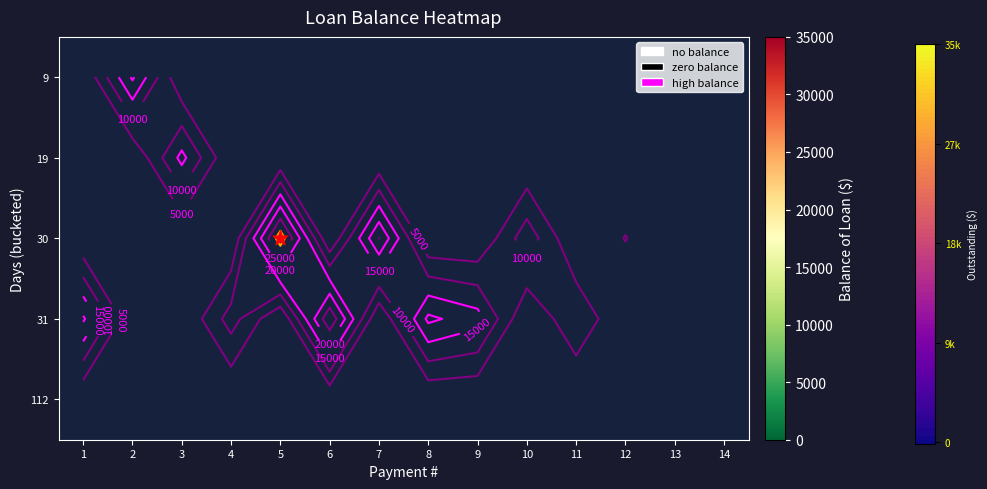

List the series in order of their peak value, highest first.

30, 31, 9, 19, 112